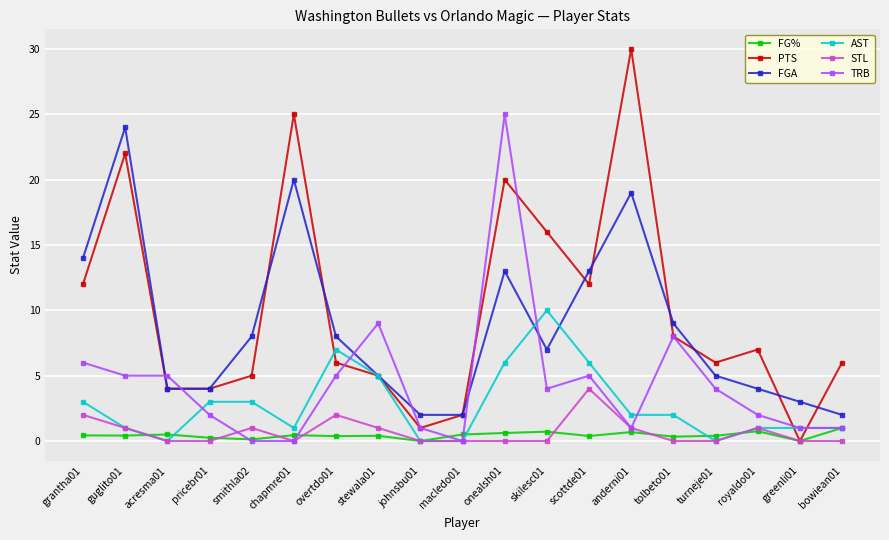

How many lines are shown in the chart?

6